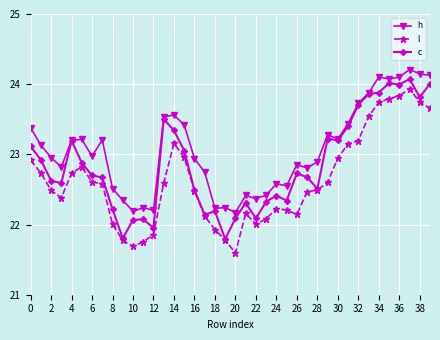

What is the maximum value for h?

24.2